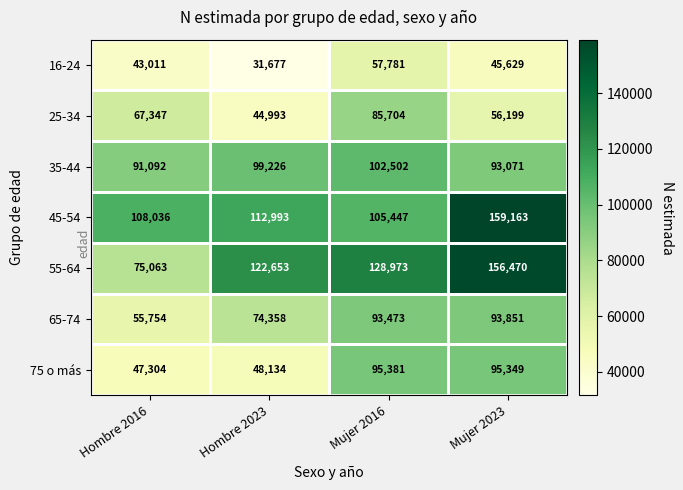

What is the difference between the highest and lowest values at Mujer 2023?

113534